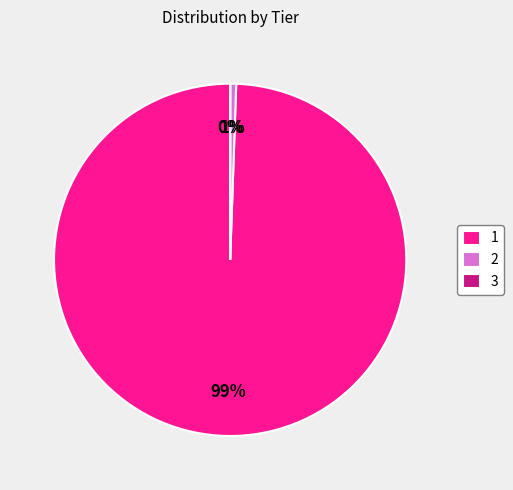

To the nearest percent, what is the combined percentage of 2 and 1?

100%